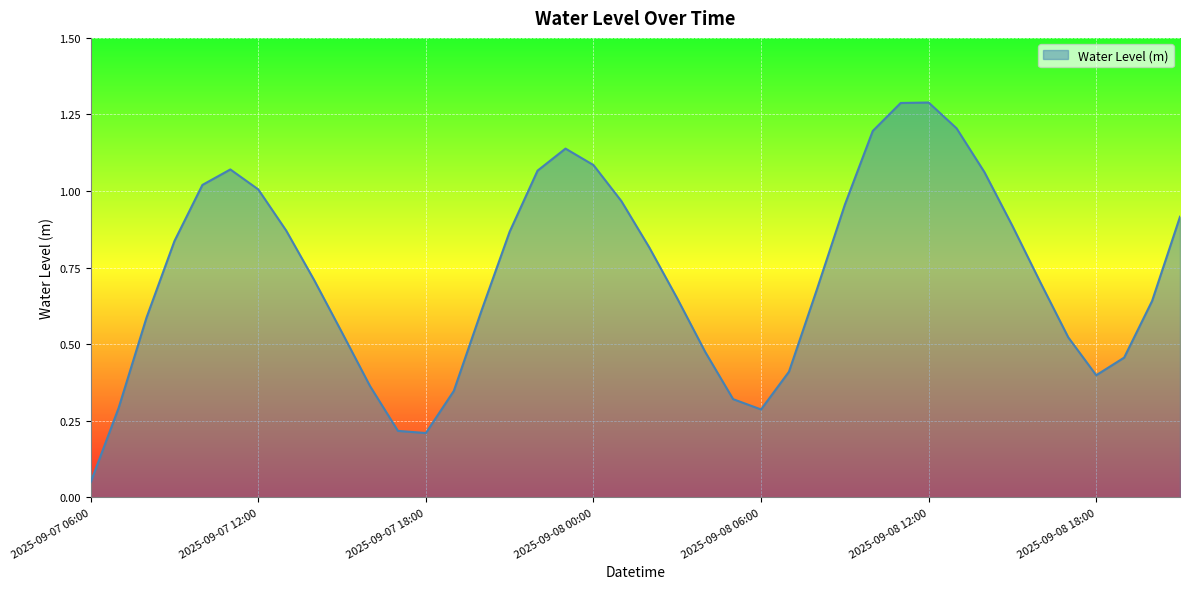

What is the maximum value shown in the chart?

1.3